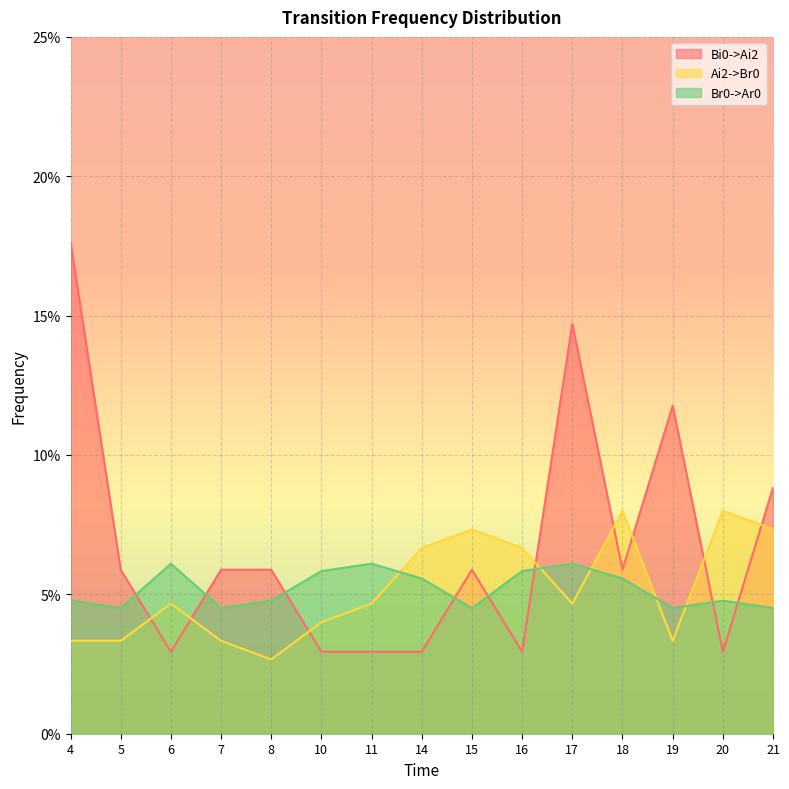

What is the average value of the Br0->Ar0 series?

0.1